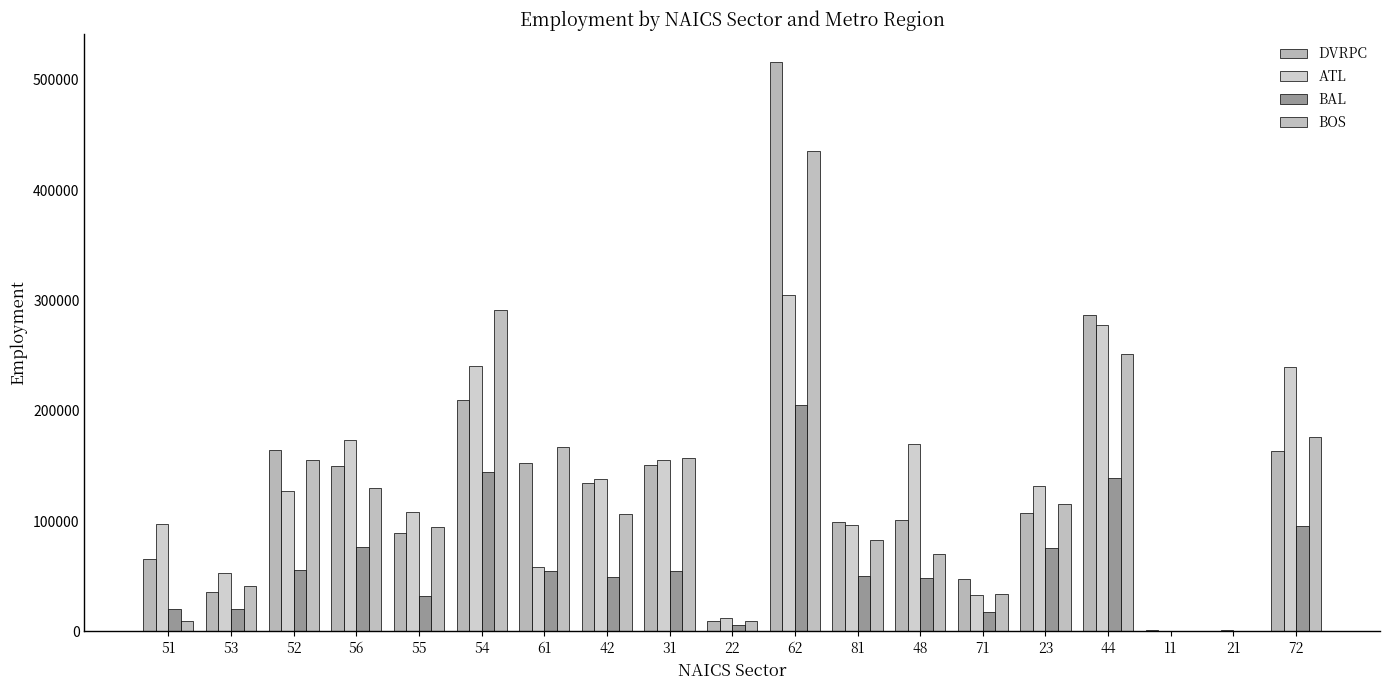

What are all the series names shown in the legend?

DVRPC, ATL, BAL, BOS